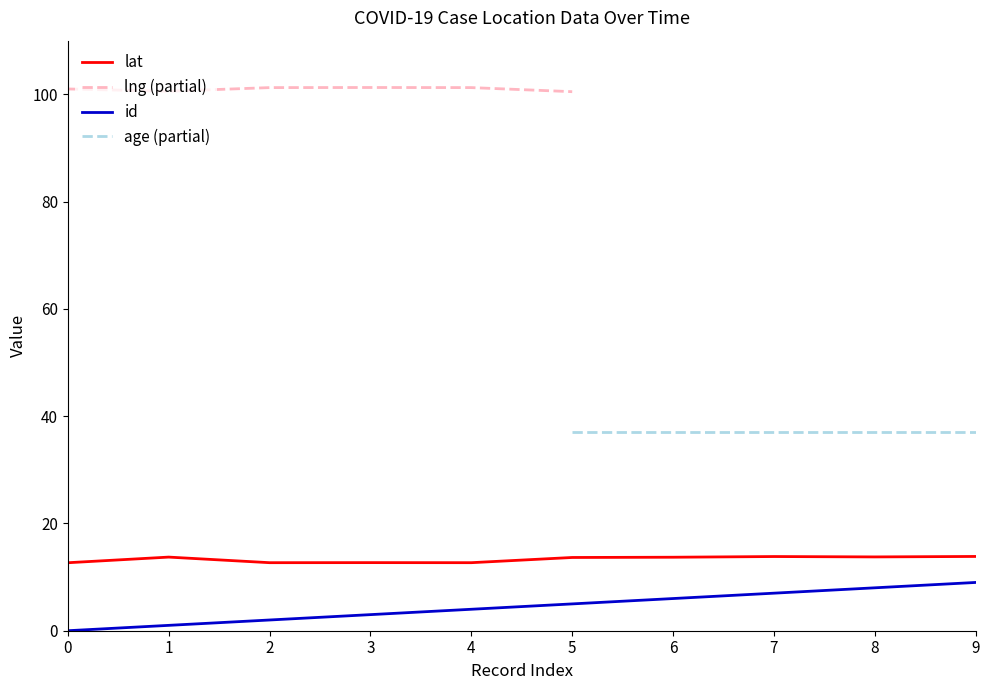

Is the value of lat at 0 greater than the value of id at 3?

Yes